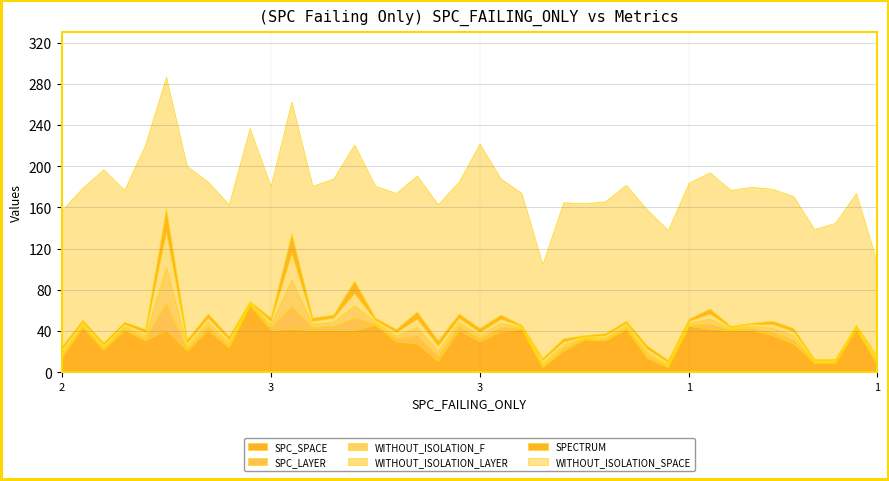

What is the label of the 36th point from the left?

4